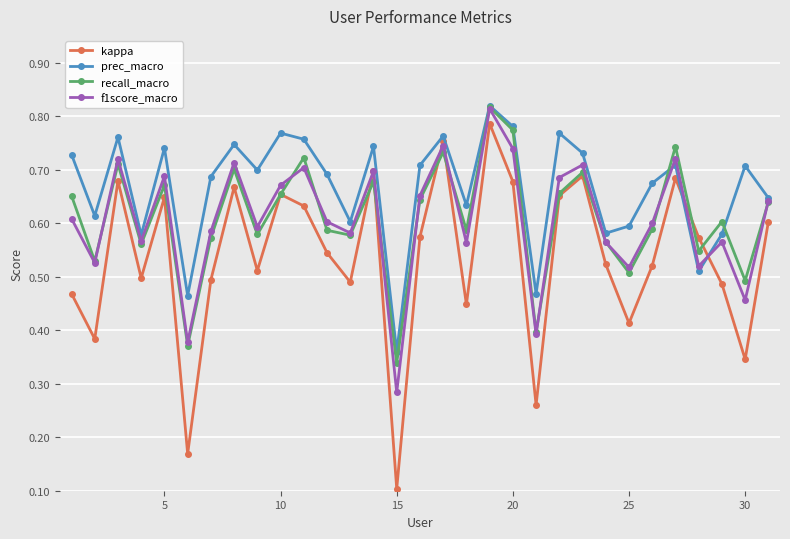

Which series has the largest range (max minus min)?

kappa